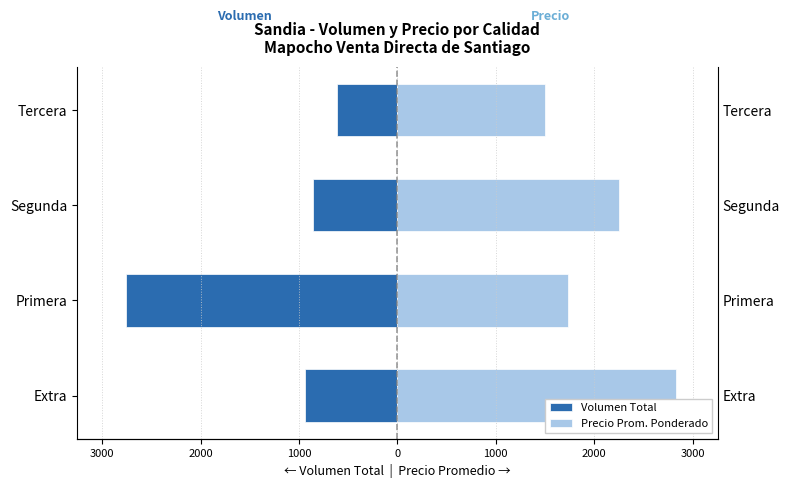

List the series in order of their peak value, lowest first.

Volumen Total, Precio Prom. Ponderado